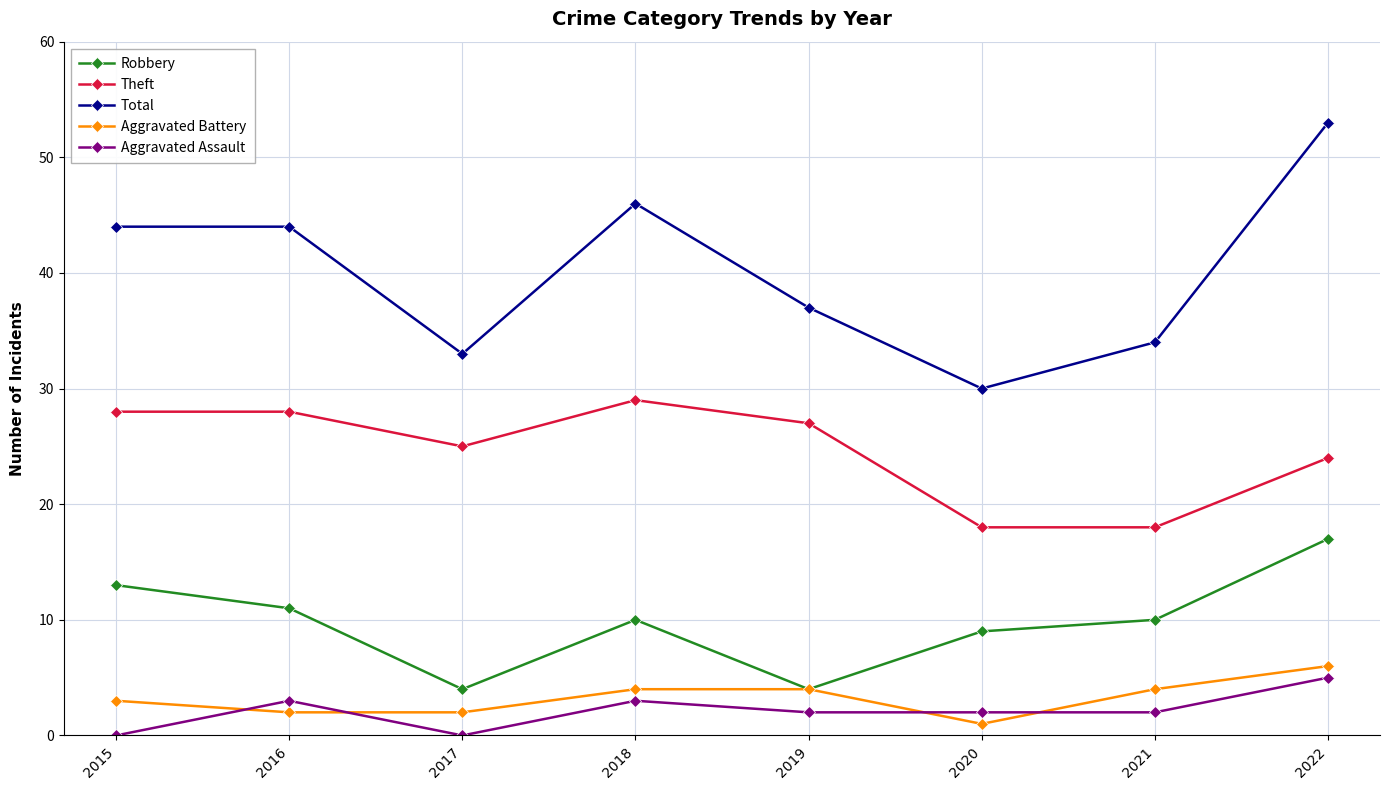

List the series in order of their peak value, highest first.

Total, Theft, Robbery, Aggravated Battery, Aggravated Assault